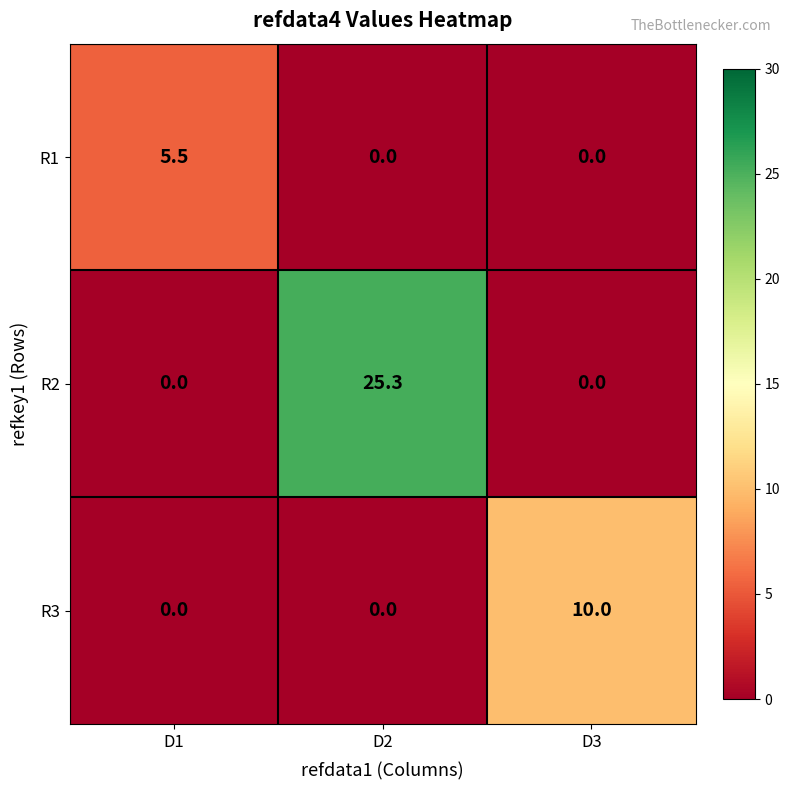

Which series has the largest range (max minus min)?

R2